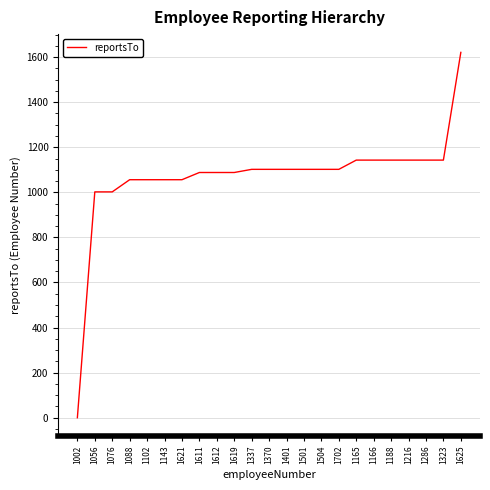

What is the change in value from 1002 to 1216?

+1143